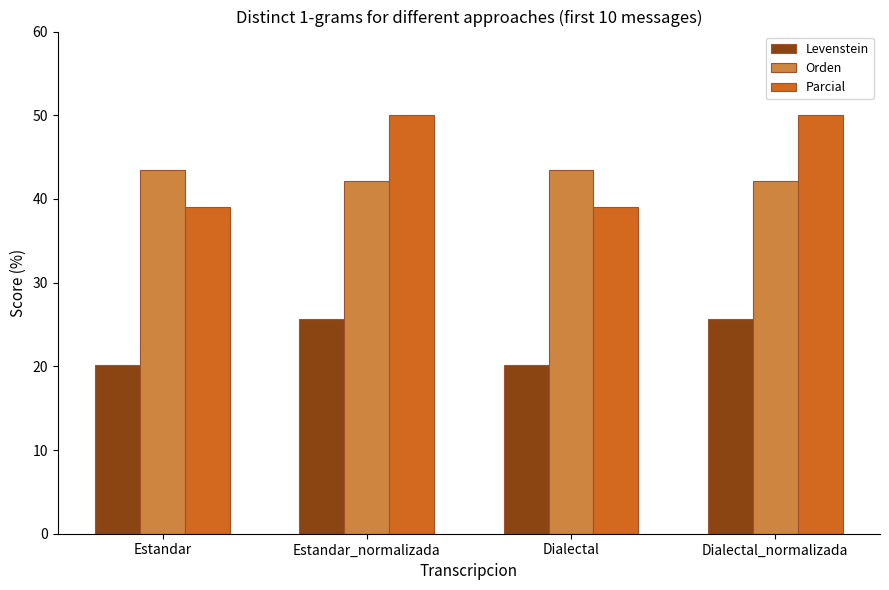

How many bars are there in total?

12